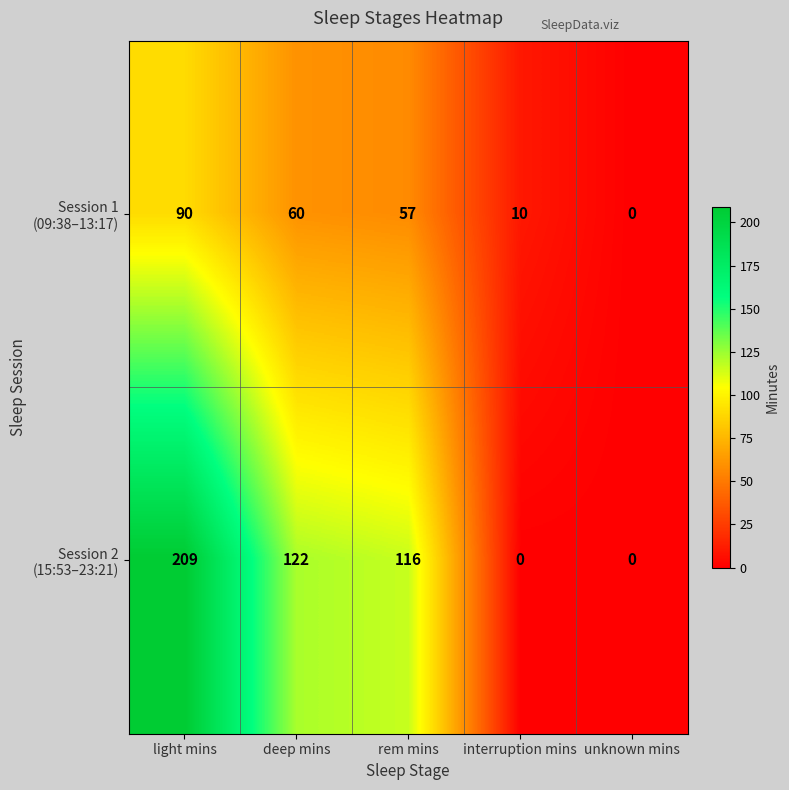

What is the maximum value shown in the chart?

209